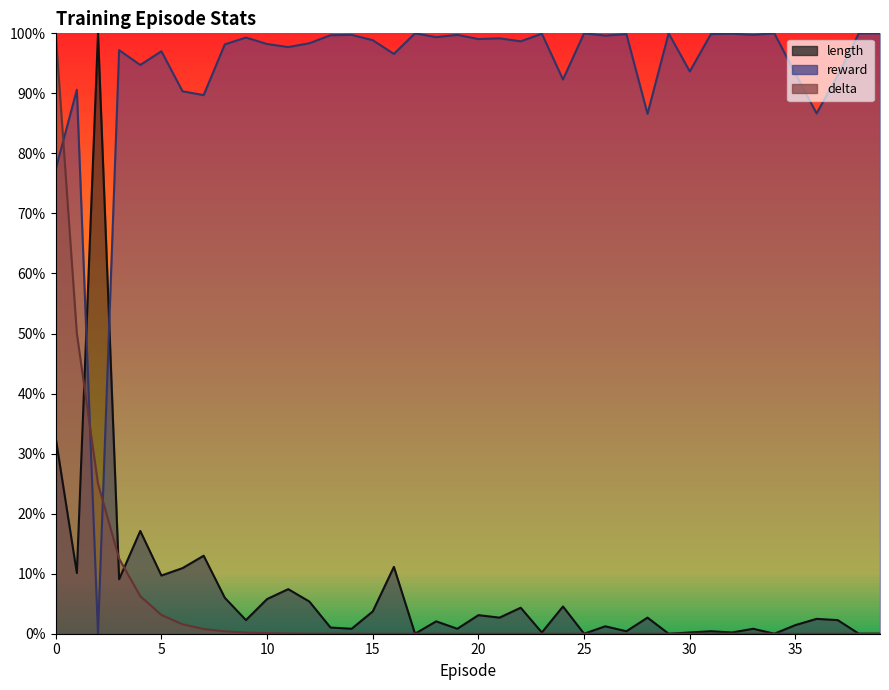

Rank the series at 14 from highest to lowest value.

reward, length, delta